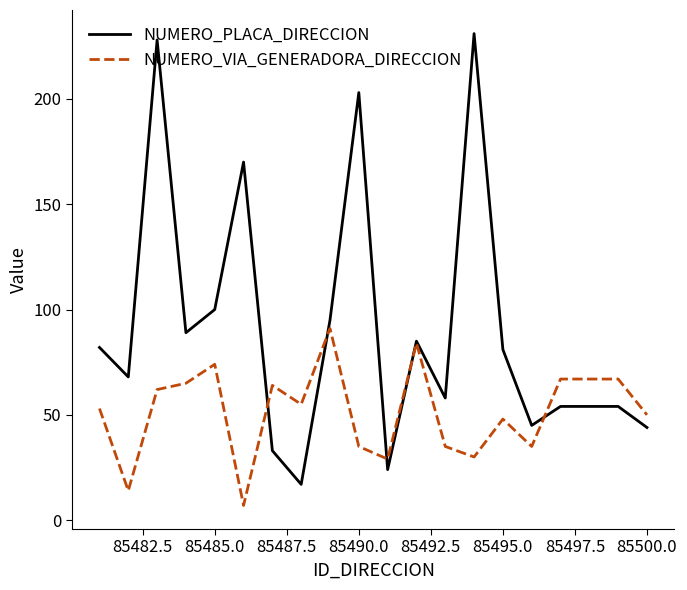

What is the lowest value of the NUMERO_PLACA_DIRECCION series?

17